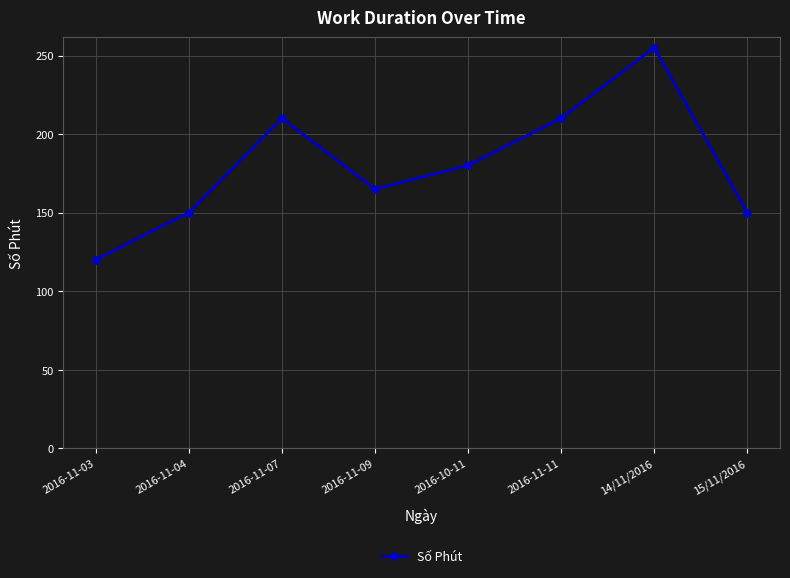

Which label corresponds to the smallest value in the chart?

2016-11-03